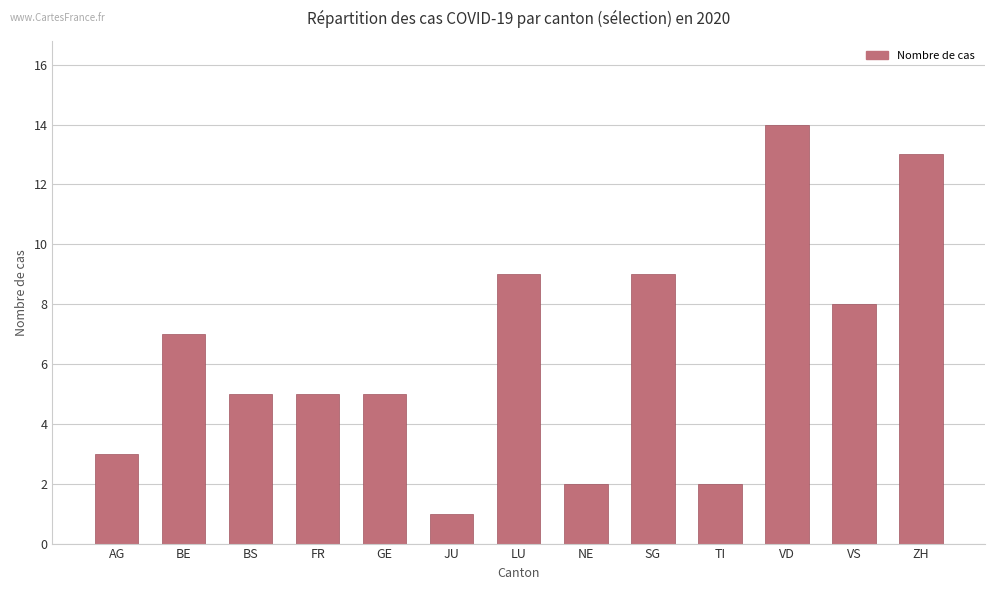

What is the label of the 4th bar from the left?

FR